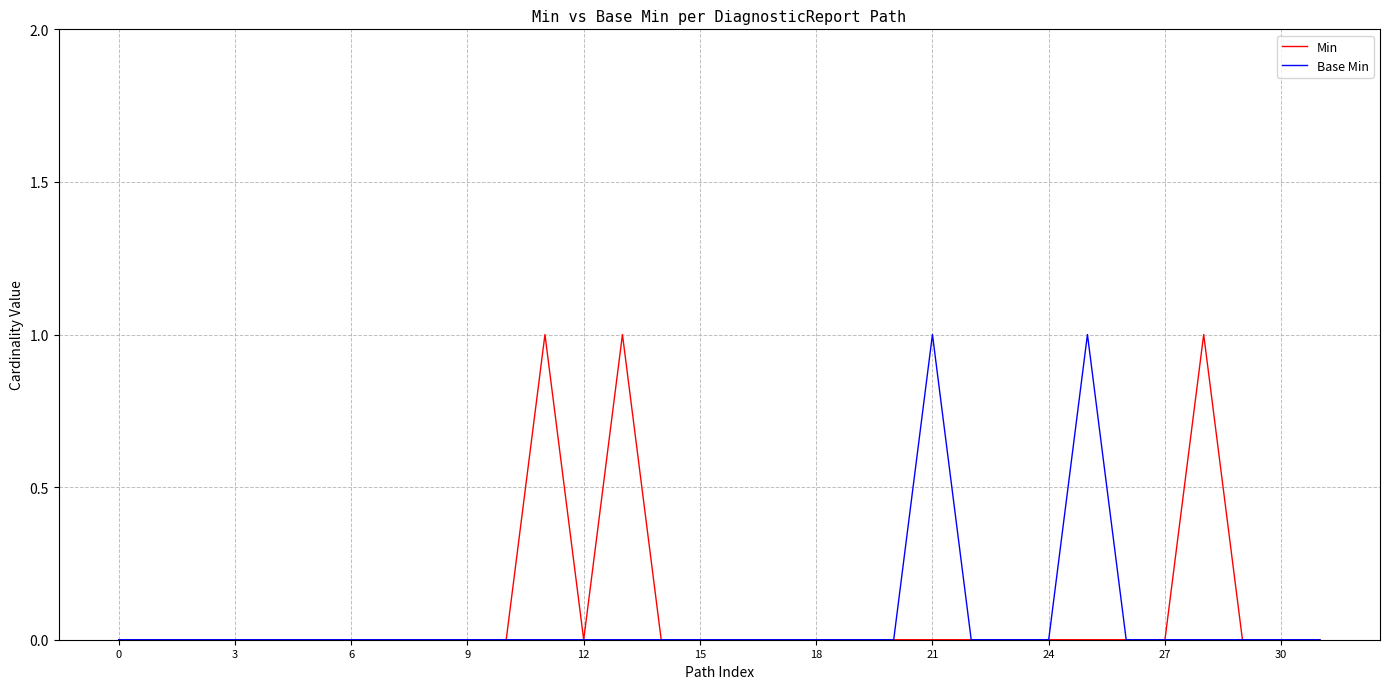

What are all the series names shown in the legend?

Min, Base Min